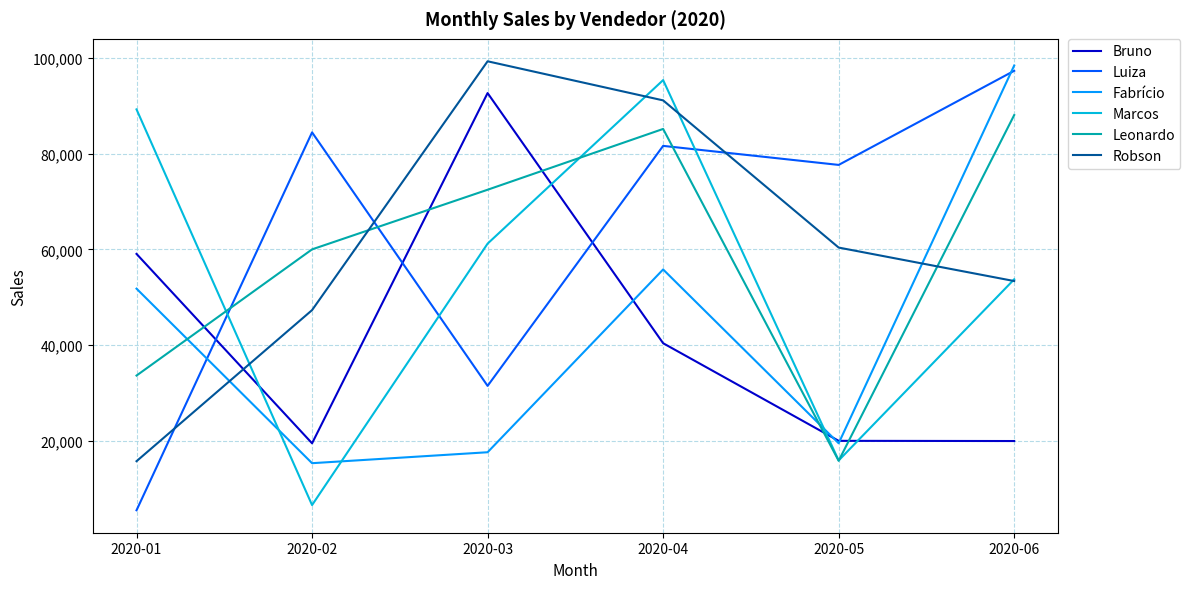

What is the minimum value for Bruno?

19431